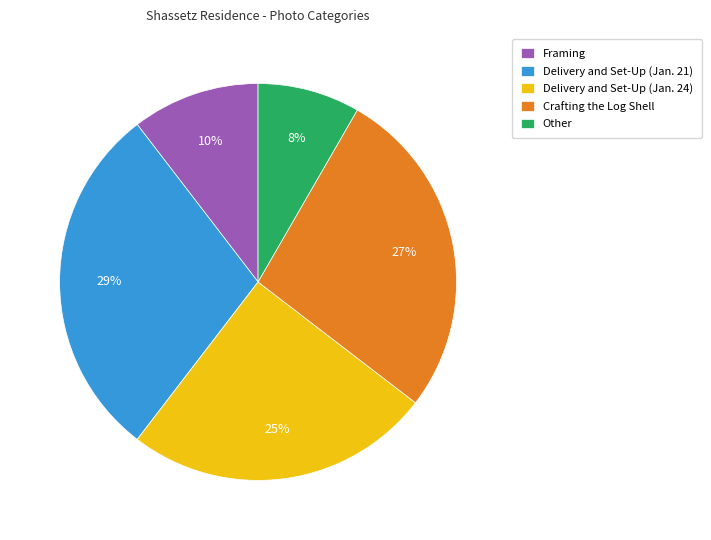

To the nearest percent, what is the difference between the Framing and Crafting the Log Shell slice percentages?

17%